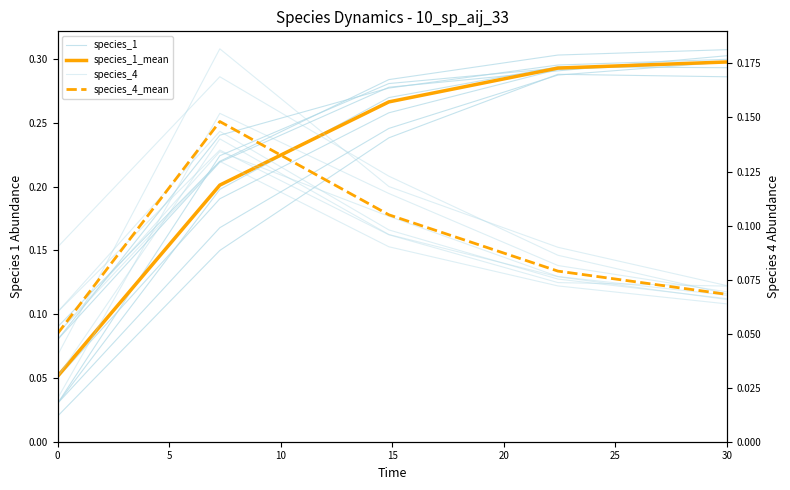

What is the spread (max minus min) of values at 15?

0.2